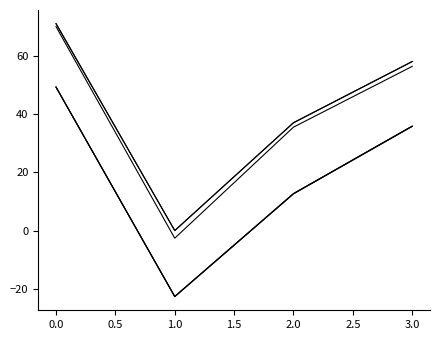

Is this an area chart (filled region under the line)?

No